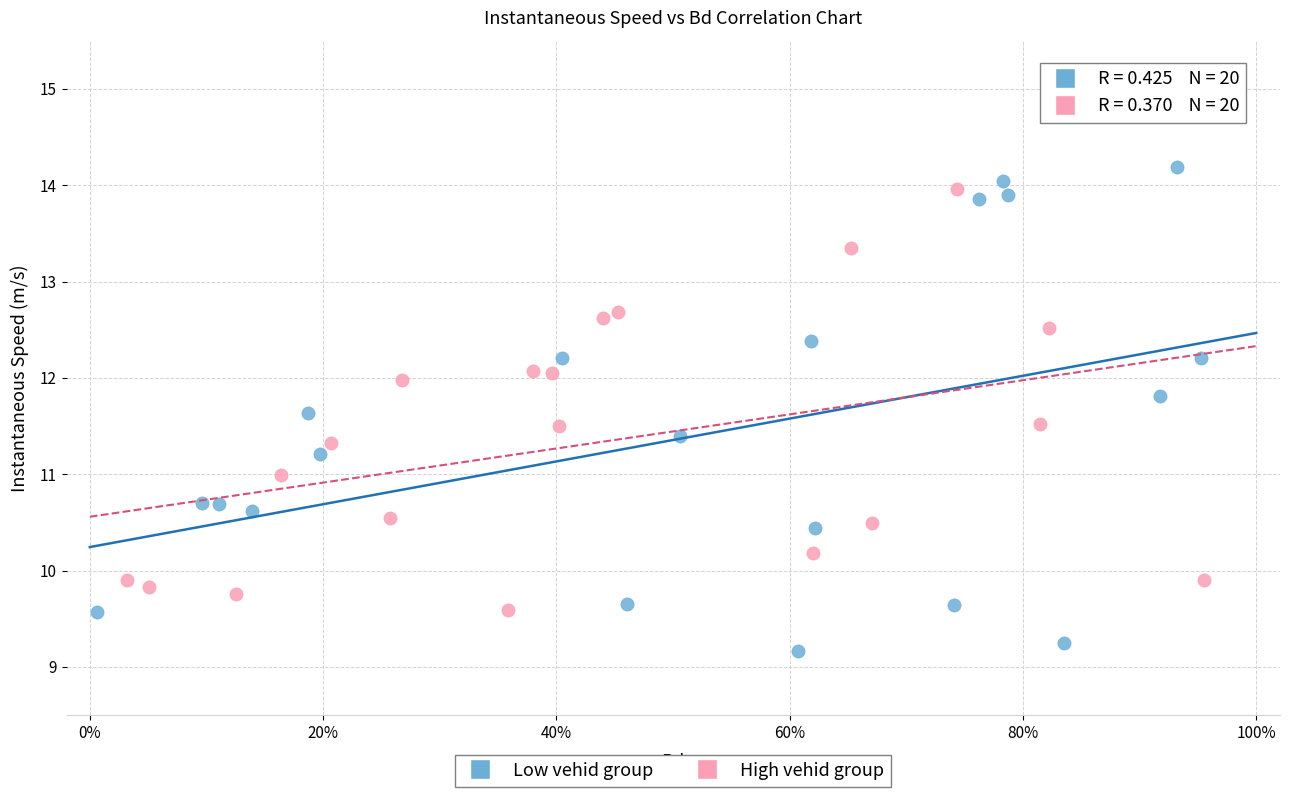

Which series has the widest spread of Y values?

Low vehid group